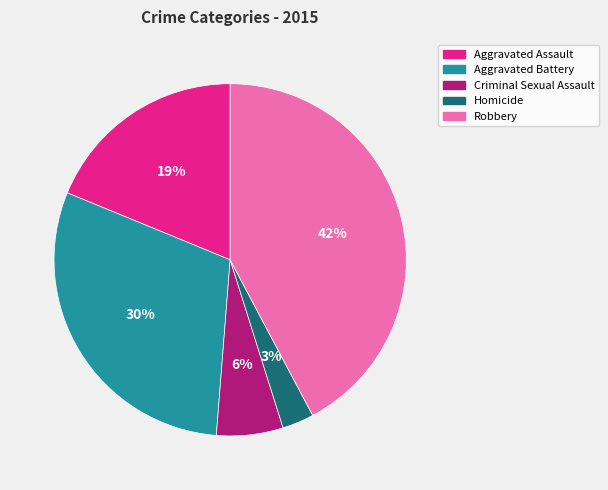

Does any single category account for the majority?

No